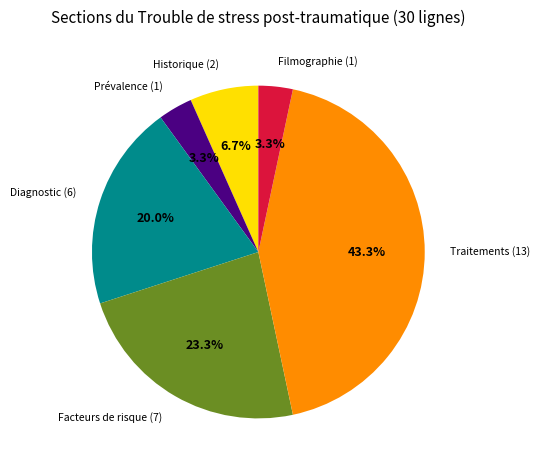

Is Prévalence the majority of the pie?

No